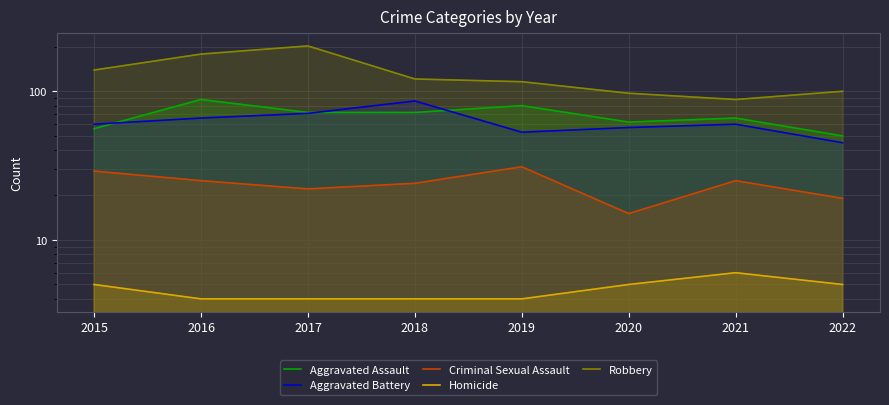

The Robbery series shows 109 at 2017. True or false?

False